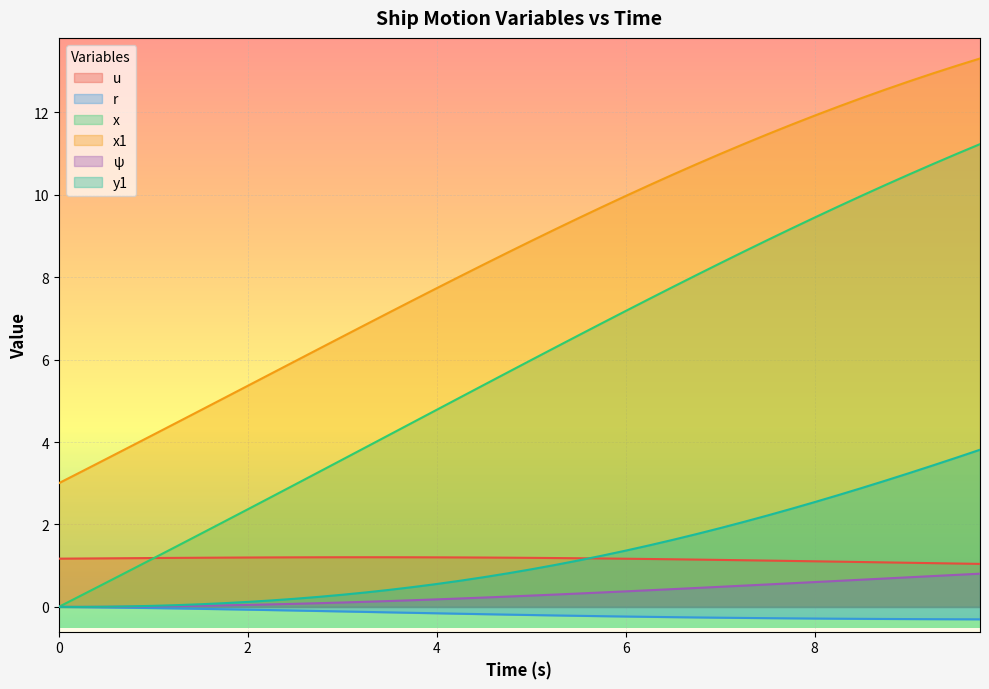

Which series has the largest range (max minus min)?

x